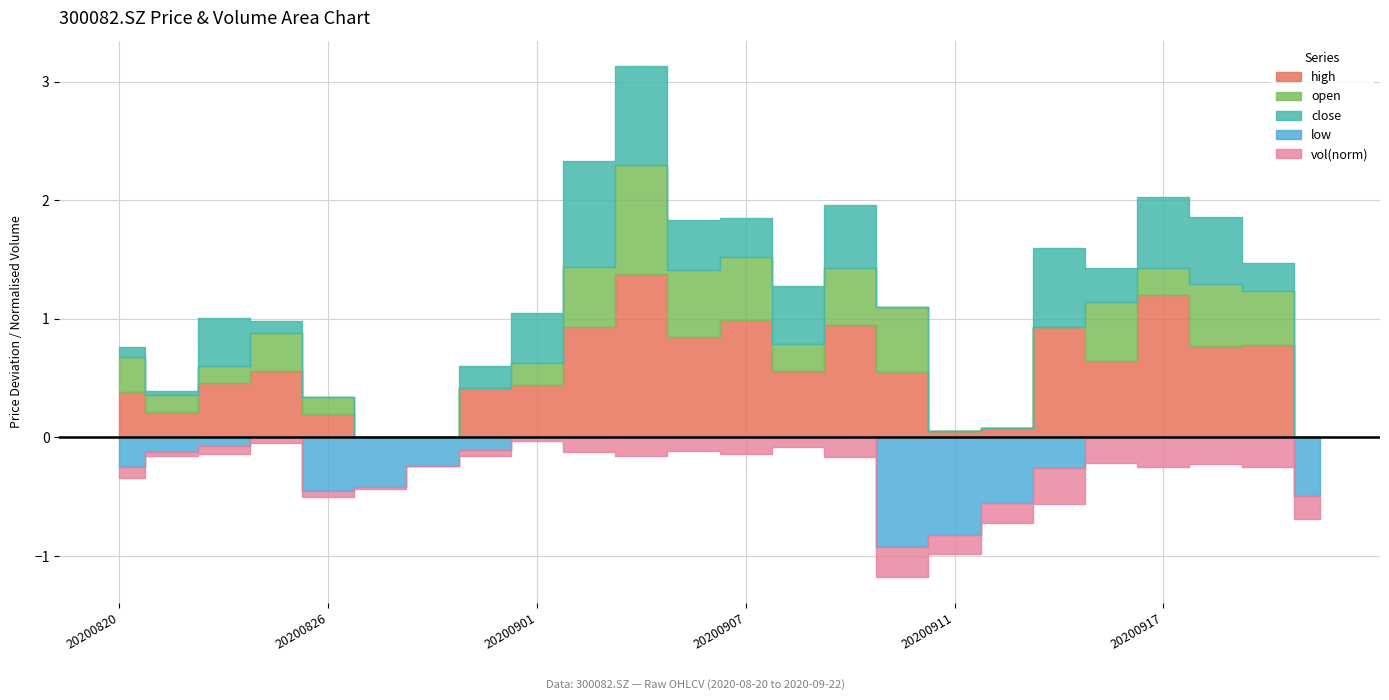

True or false: vol has a value of 347651.6 at 20200916.

False